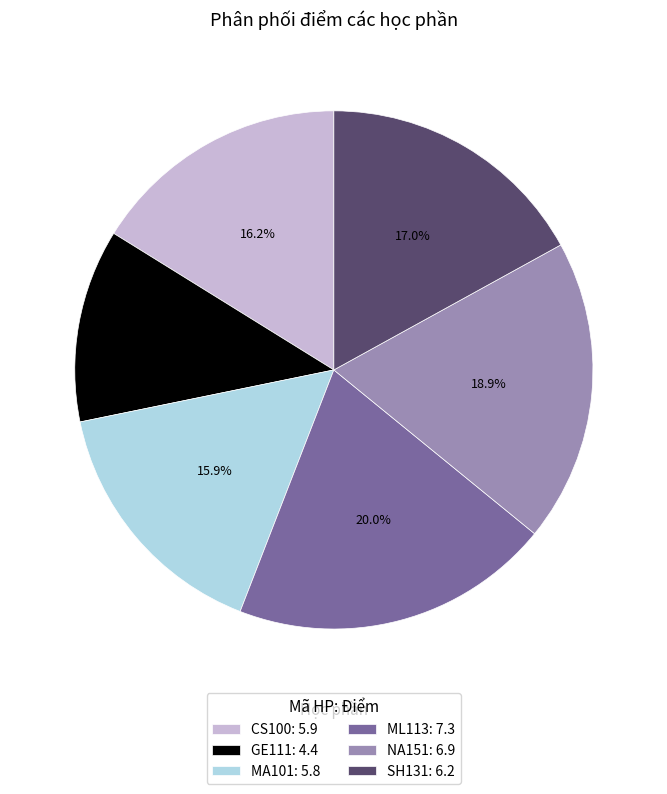

What is the largest slice in the pie chart?

ML113